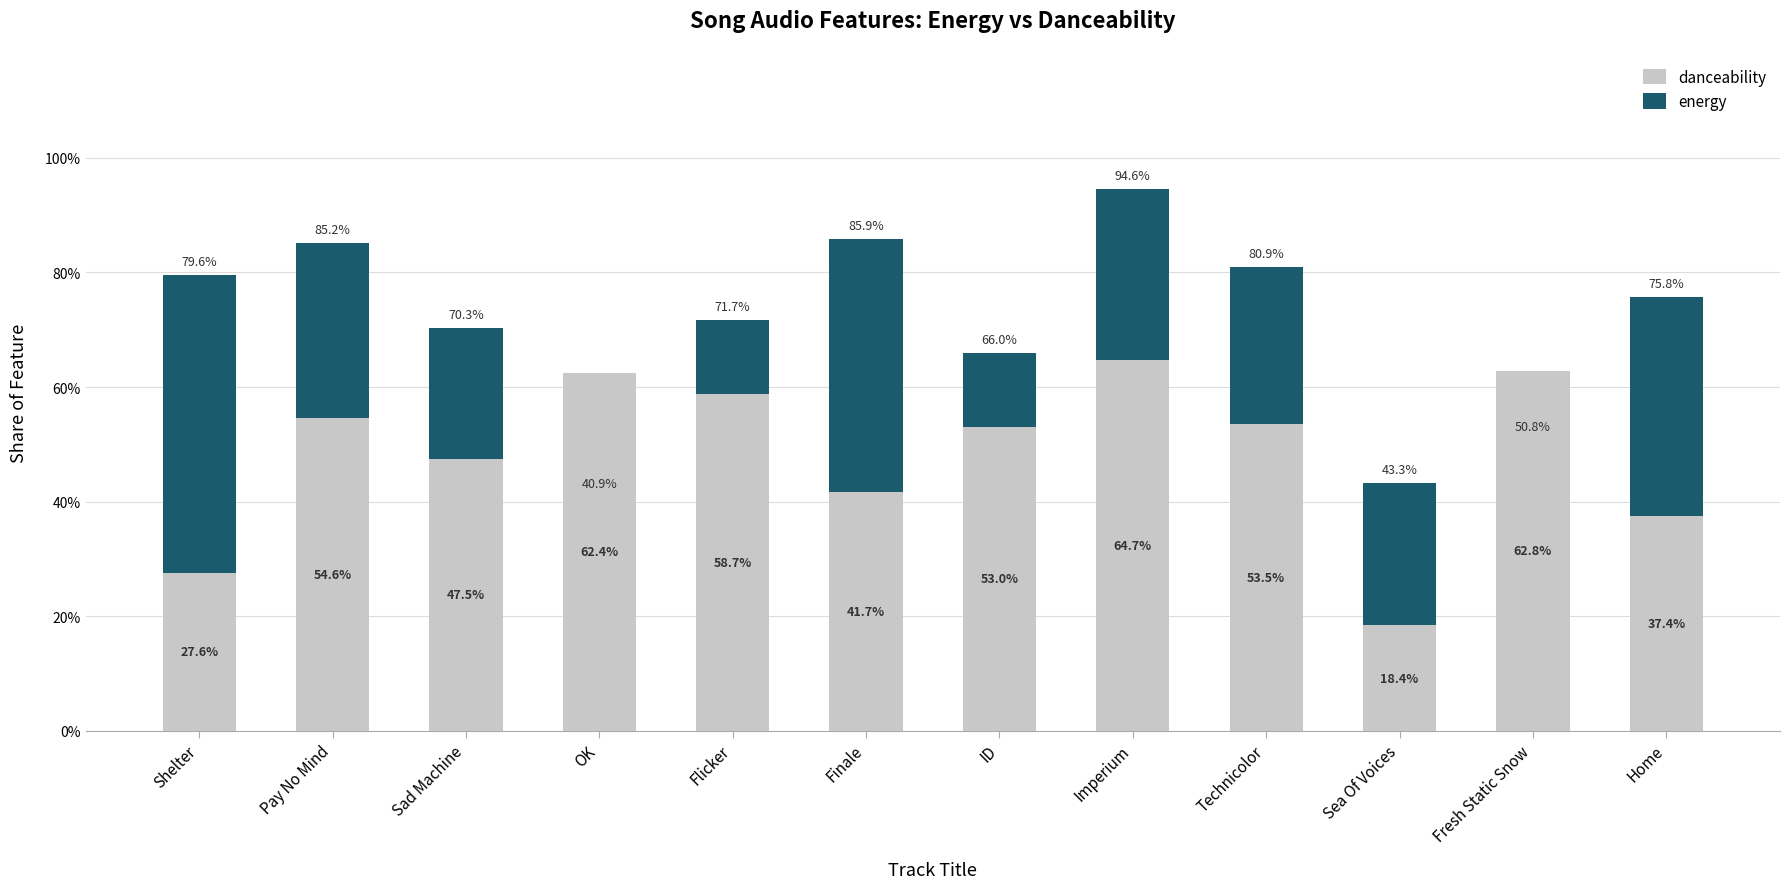

Does the chart contain stacked bars?

Yes